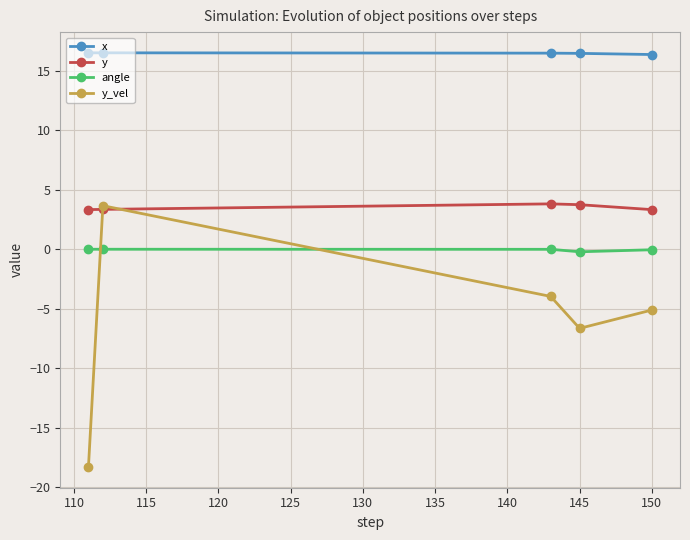

After their last crossing, which series has the higher values: y or y_vel?

y